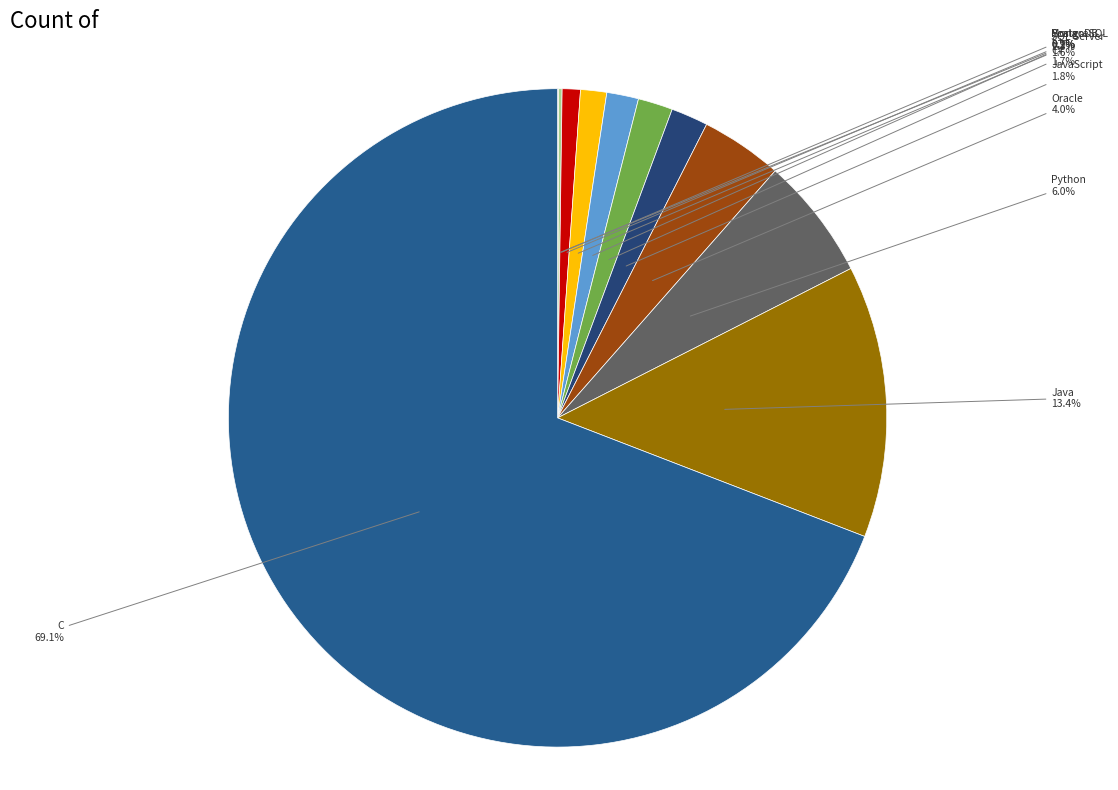

Combined, what portion of the pie is MongoDB and C#?

2.6%